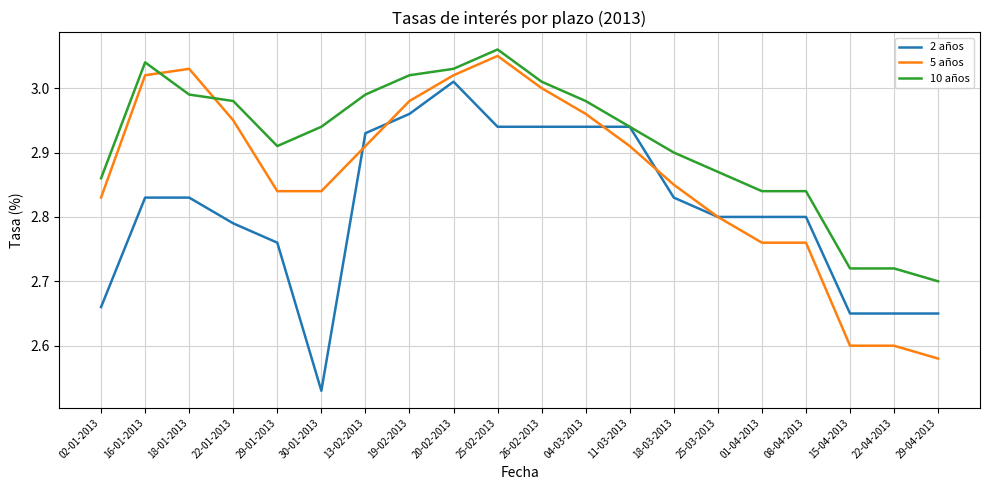

The 2 años series shows 1.2 at 13-02-2013. True or false?

False